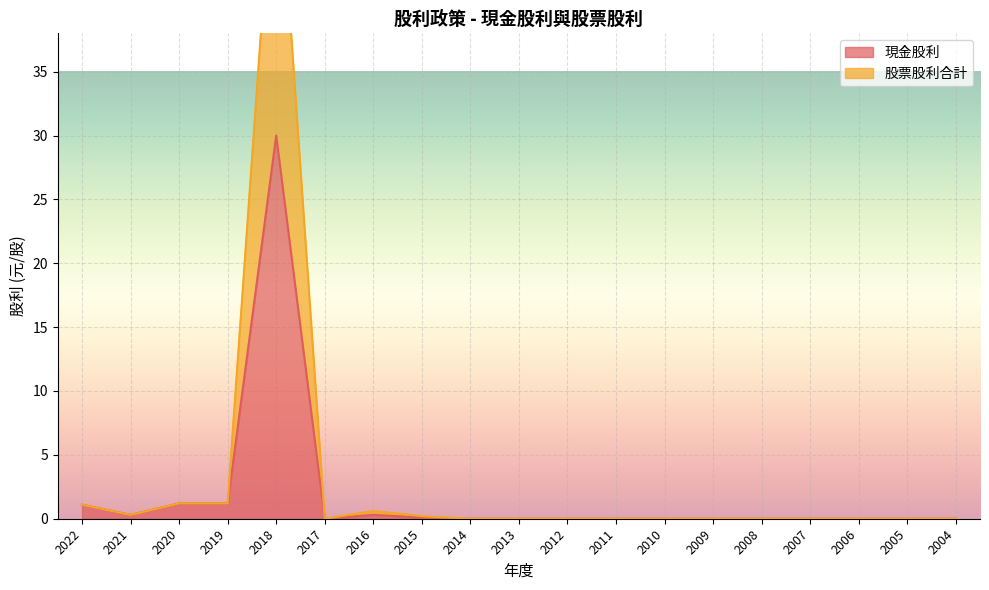

True or false: 股票股利合計 and 現金股利 cross at least once.

False